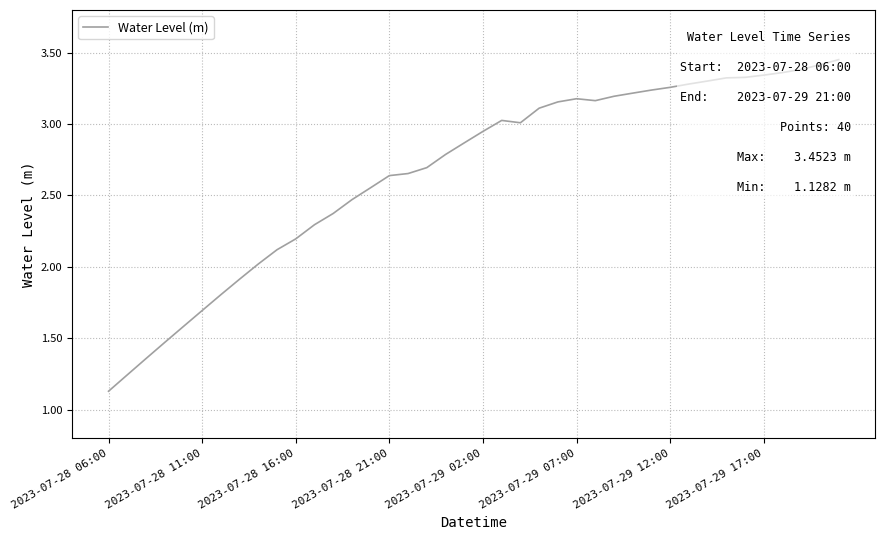

Which has a higher value, 23 or 26?

26